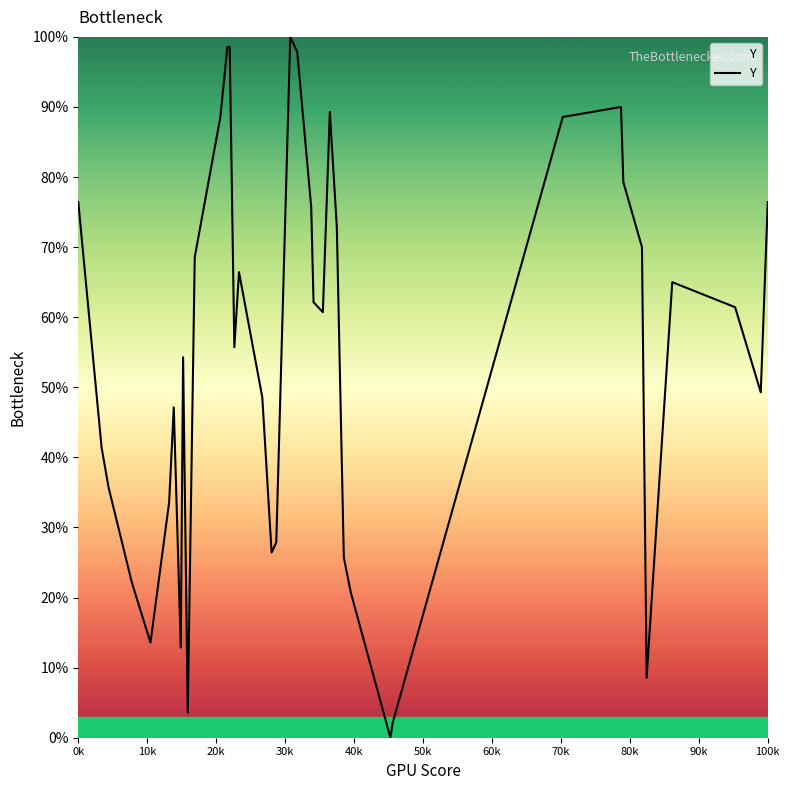

What is the maximum value shown in the chart?

100.0